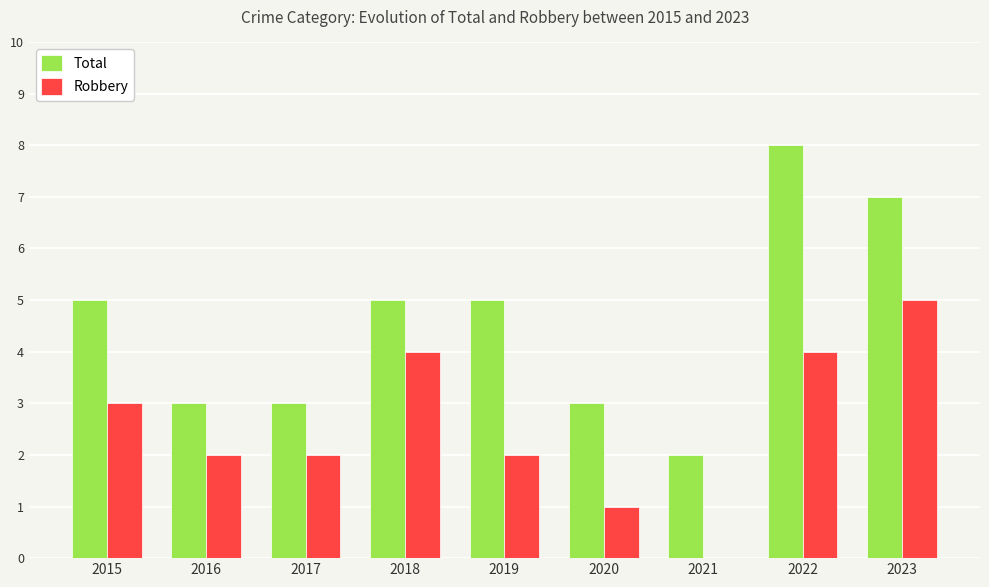

How many distinct data groups are displayed?

2